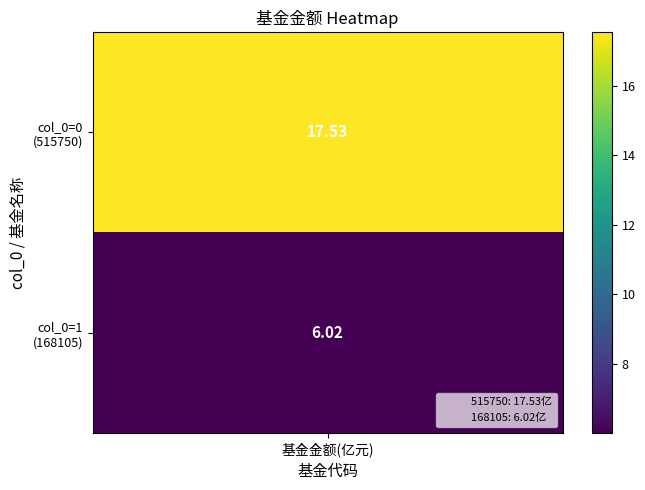

Where is 168105 nearest to the value 11?

1